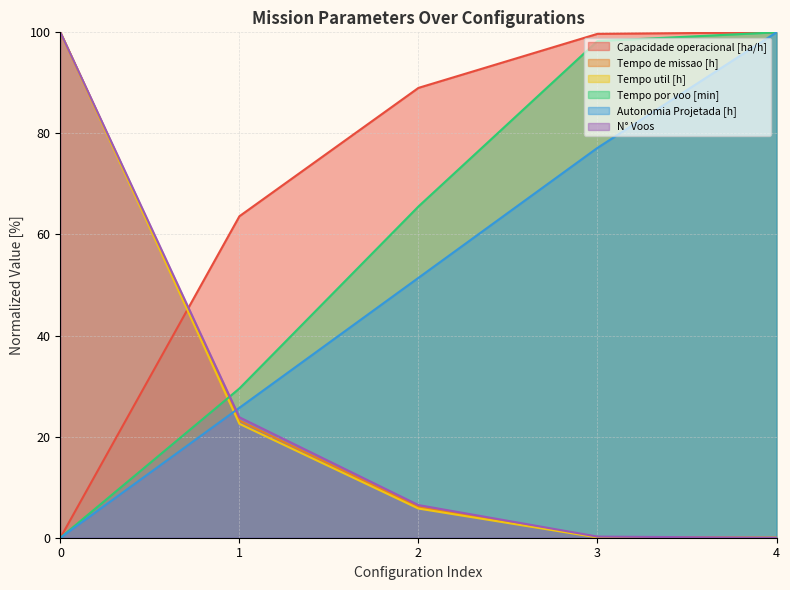

What is the total value across all series at 4?

300.0